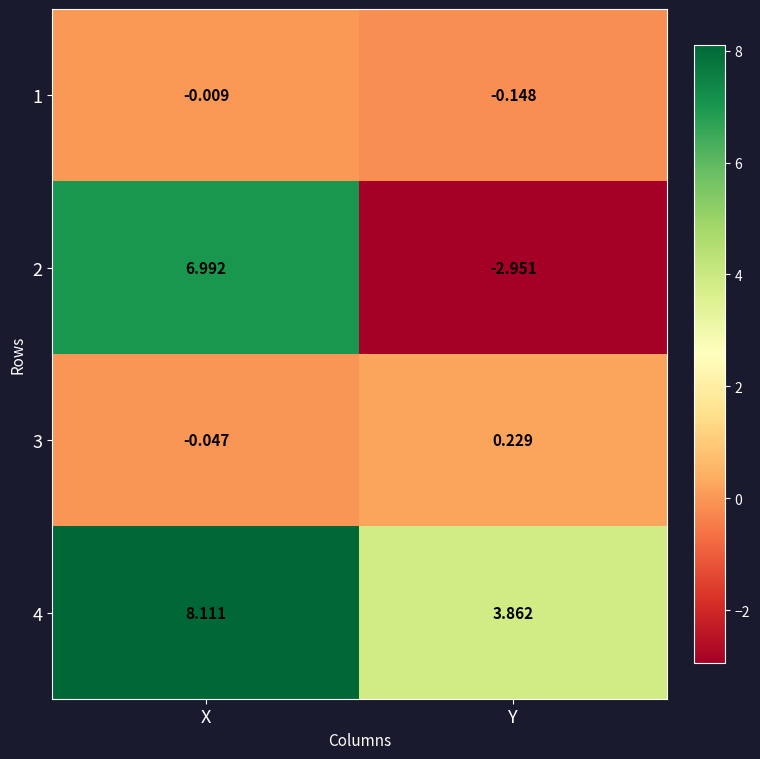

Rank the categories by 1 value from lowest to highest.

Y, X